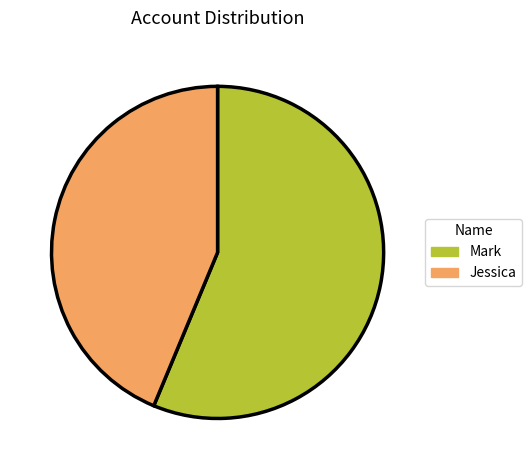

Which slice is the largest?

Mark